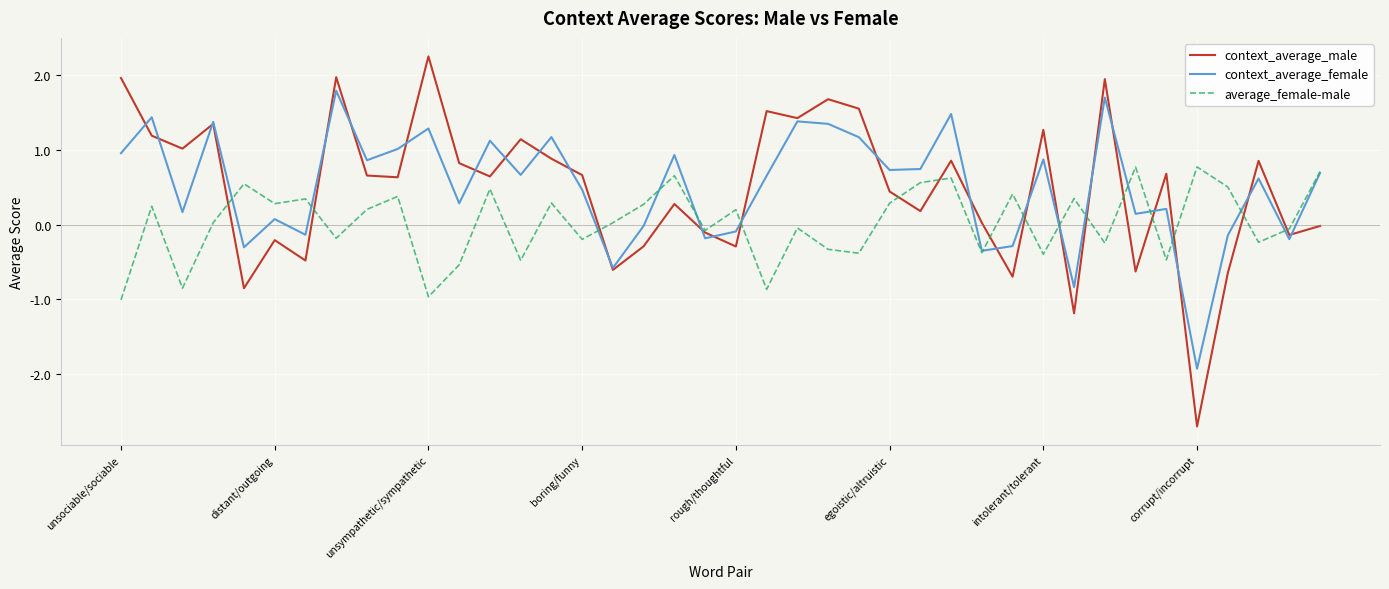

Which series has the widest spread of values?

context_average_male